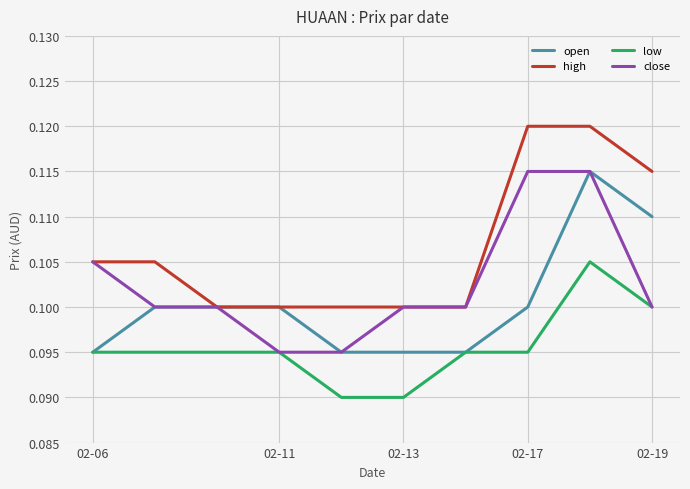

Rank the series by their average value, from lowest to highest.

low, open, close, high